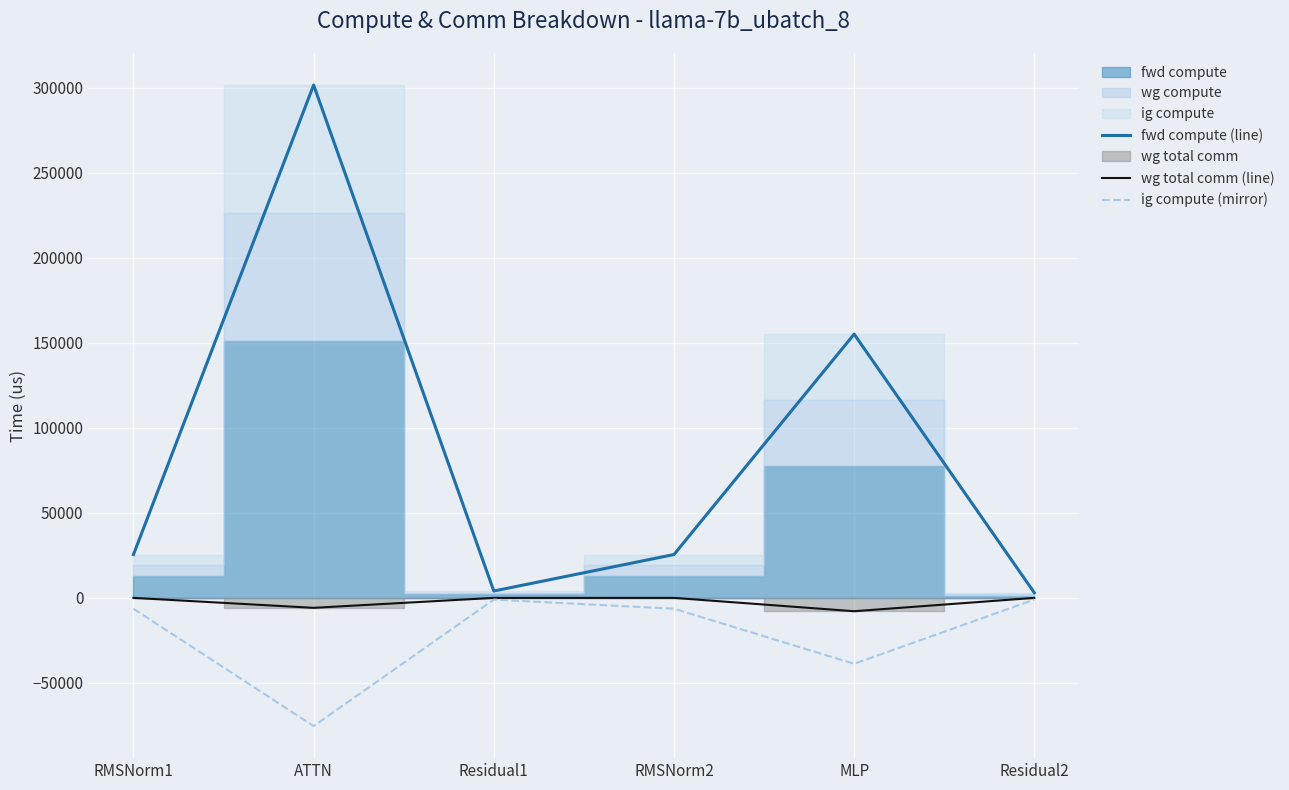

Is the value of fwd compute (line) at Residual1 greater than the value of wg total comm (line) at ATTN?

Yes